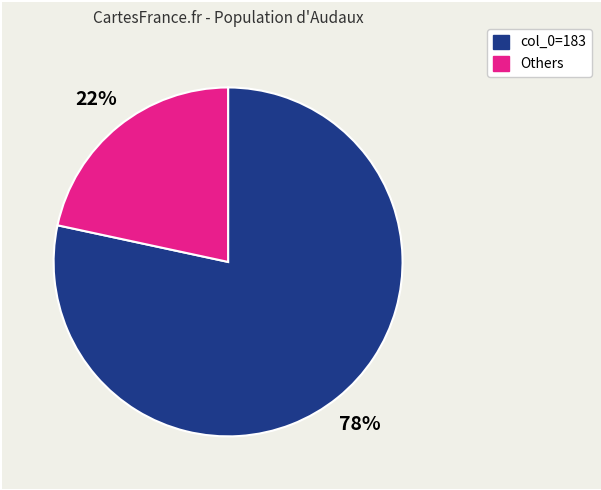

To the nearest percent, what is the combined percentage of Others and col_0=183?

100%